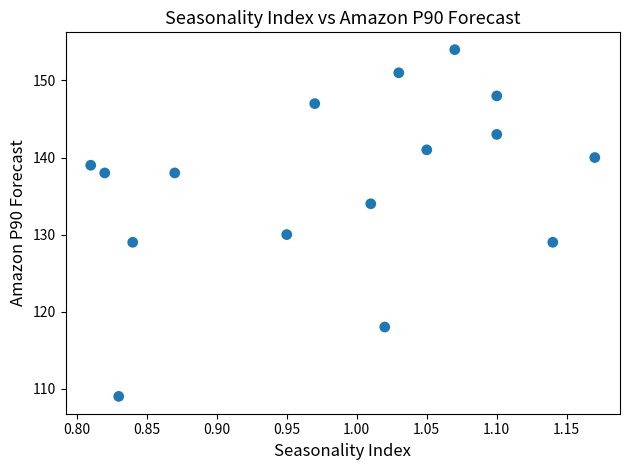

What Y value in the scatter plot is closest to 131?

130